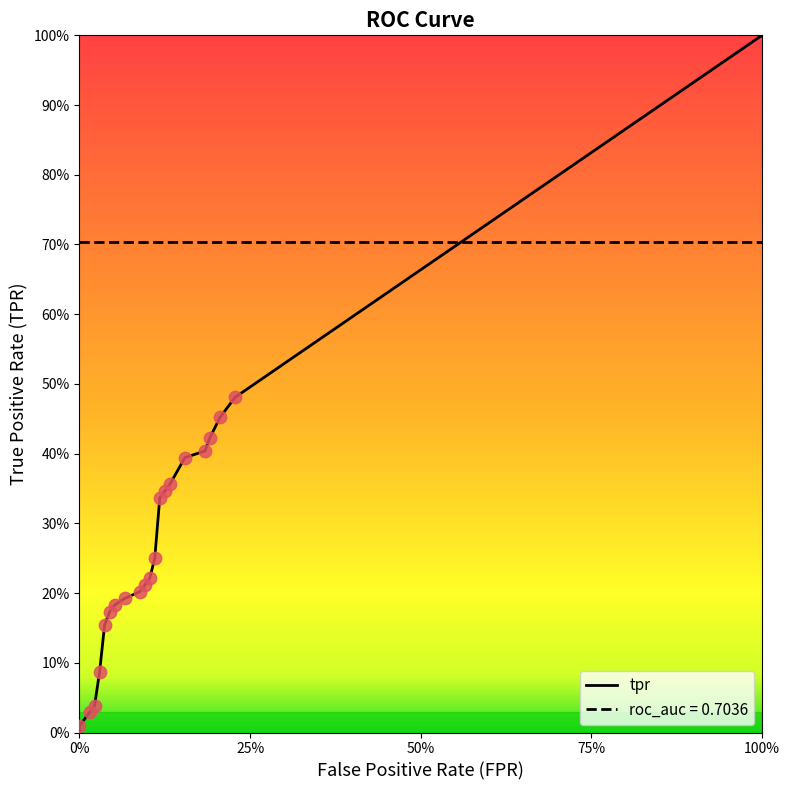

What are all the series names shown in the legend?

tpr, roc_auc